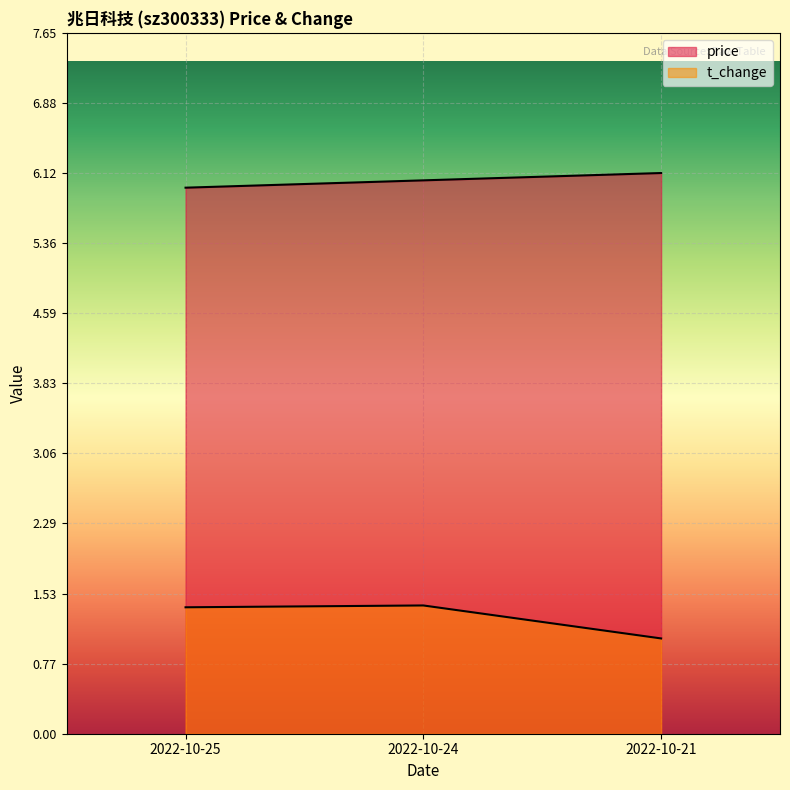

List the series in order of their overall mean, highest first.

price, t_change